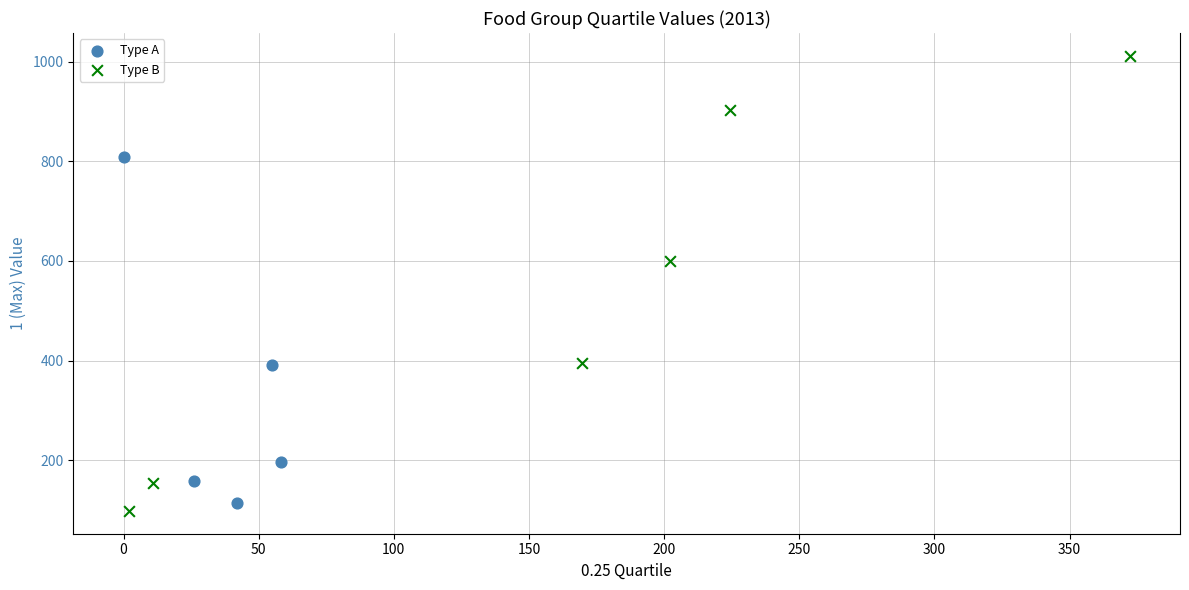

What are all the series names shown in the legend?

Type A, Type B